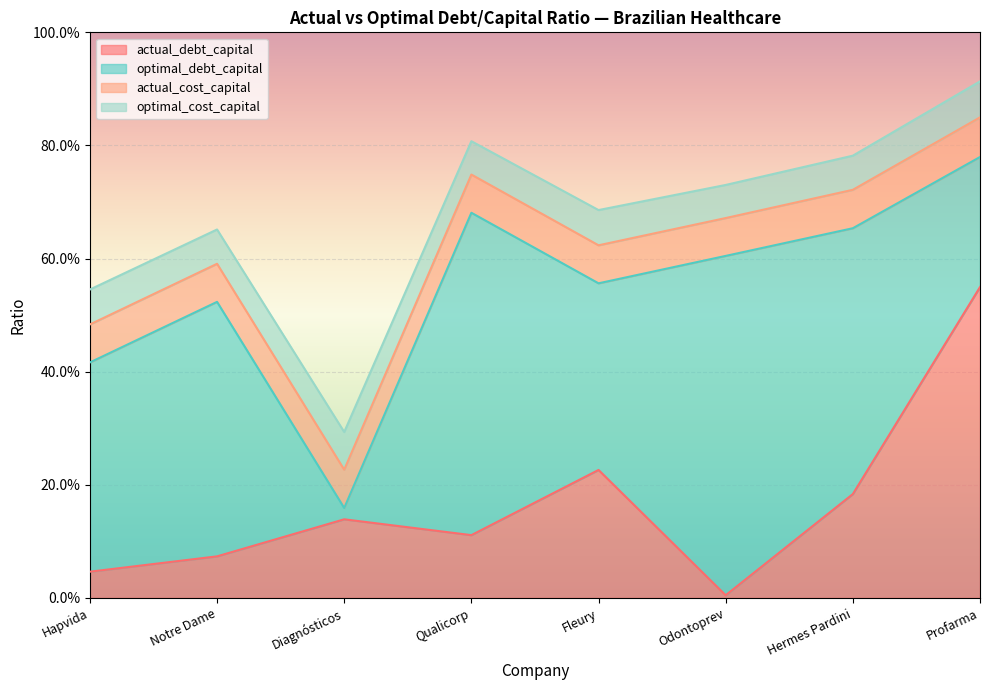

Reading left to right, extract all data points from this chart.

actual_debt_capital: Hapvida=0.0	Notre Dame=0.1	Diagnósticos=0.1	Qualicorp=0.1	Fleury=0.2	Odontoprev=0.0	Hermes Pardini=0.2	Profarma=0.5
optimal_debt_capital: Hapvida=0.4	Notre Dame=0.5	Diagnósticos=0.0	Qualicorp=0.6	Fleury=0.3	Odontoprev=0.6	Hermes Pardini=0.5	Profarma=0.2
actual_cost_capital: Hapvida=0.1	Notre Dame=0.1	Diagnósticos=0.1	Qualicorp=0.1	Fleury=0.1	Odontoprev=0.1	Hermes Pardini=0.1	Profarma=0.1
optimal_cost_capital: Hapvida=0.1	Notre Dame=0.1	Diagnósticos=0.1	Qualicorp=0.1	Fleury=0.1	Odontoprev=0.1	Hermes Pardini=0.1	Profarma=0.1